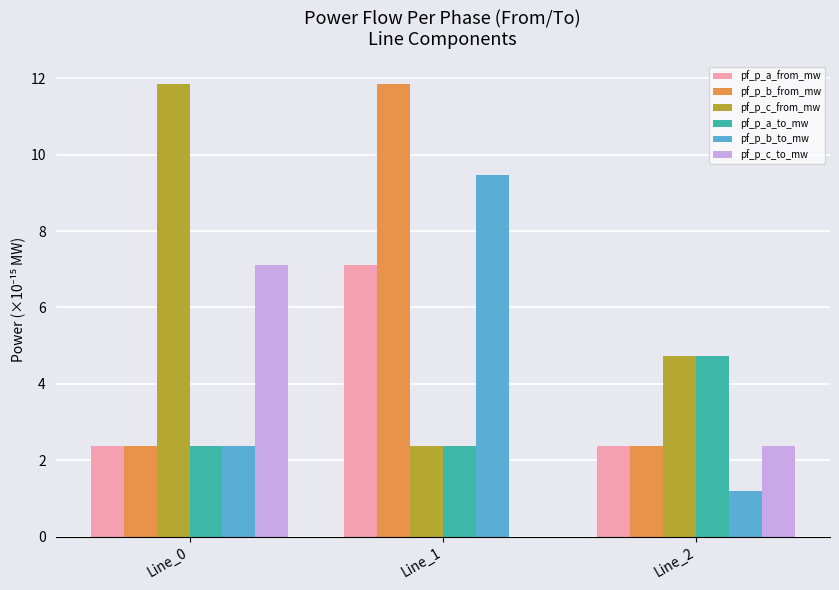

Which series has the largest total across all categories?

pf_p_c_from_mw